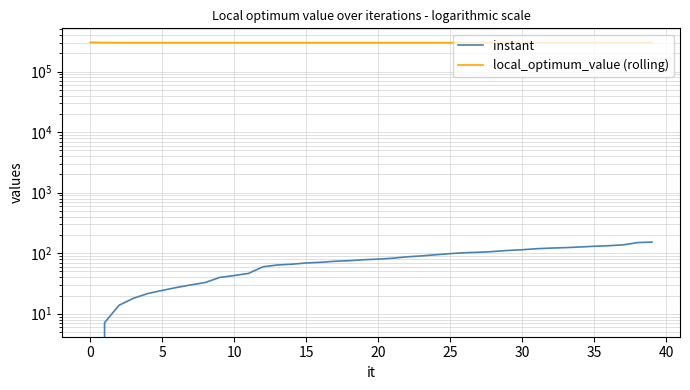

What is the label of the 28th point from the left?

27